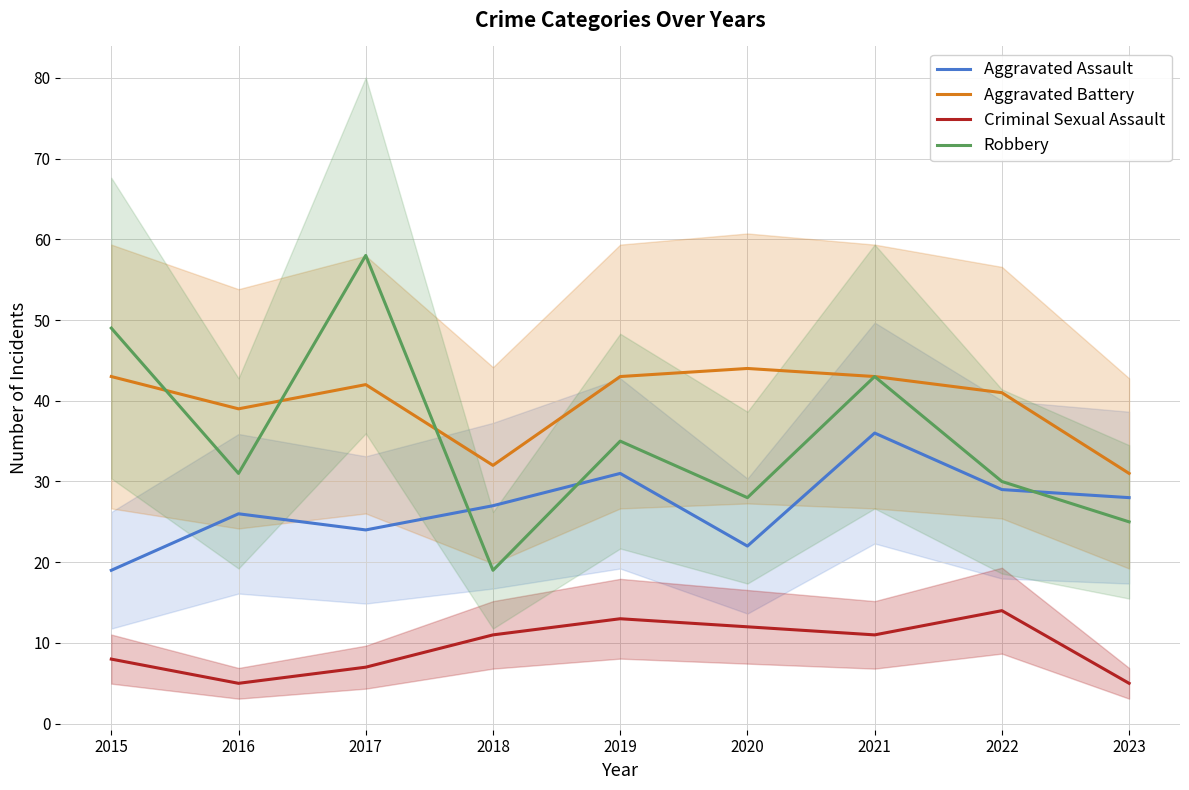

Reading right to left, what are all the values shown in this chart?

Aggravated Assault: 28	29	36	22	31	27	24	26	19
Aggravated Battery: 31	41	43	44	43	32	42	39	43
Criminal Sexual Assault: 5	14	11	12	13	11	7	5	8
Robbery: 25	30	43	28	35	19	58	31	49